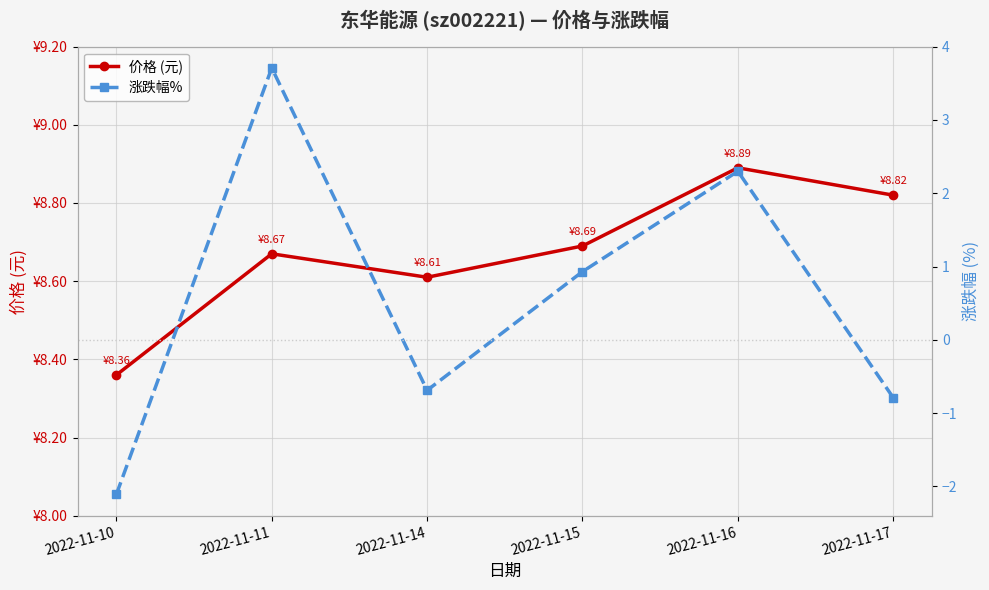

At which category is the sum across all series the highest?

2022-11-11